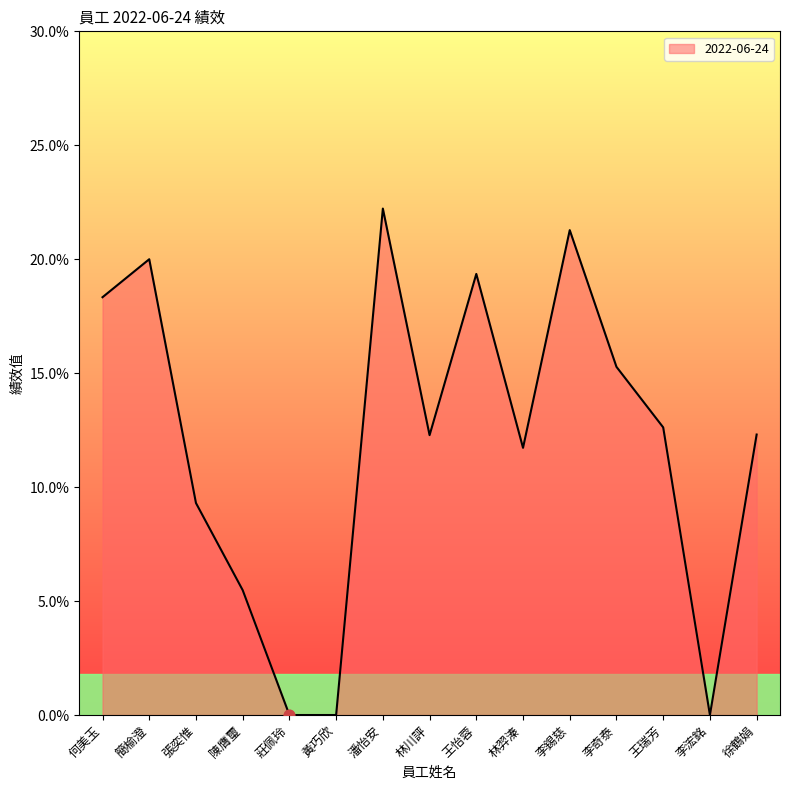

Is this an area chart (filled region under the line)?

Yes